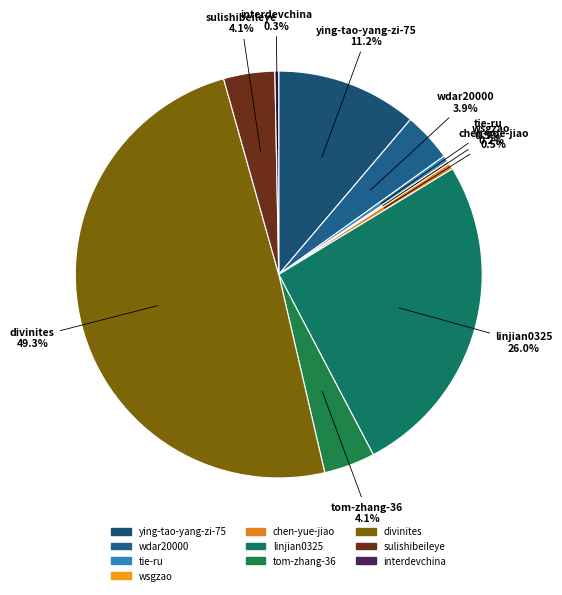

To the nearest percent, what is the difference between the largest and smallest slice percentages?

49%